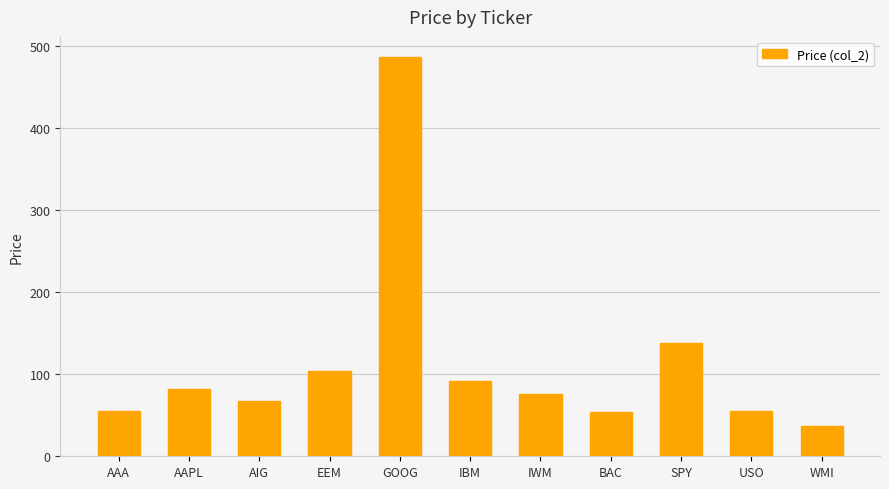

What is the value of the 5th bar from the left?

486.5